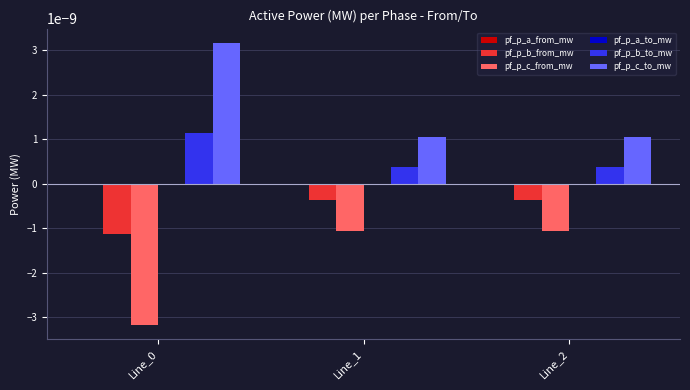

How many pf_p_c_to_mw values are between 0 and 1?

3